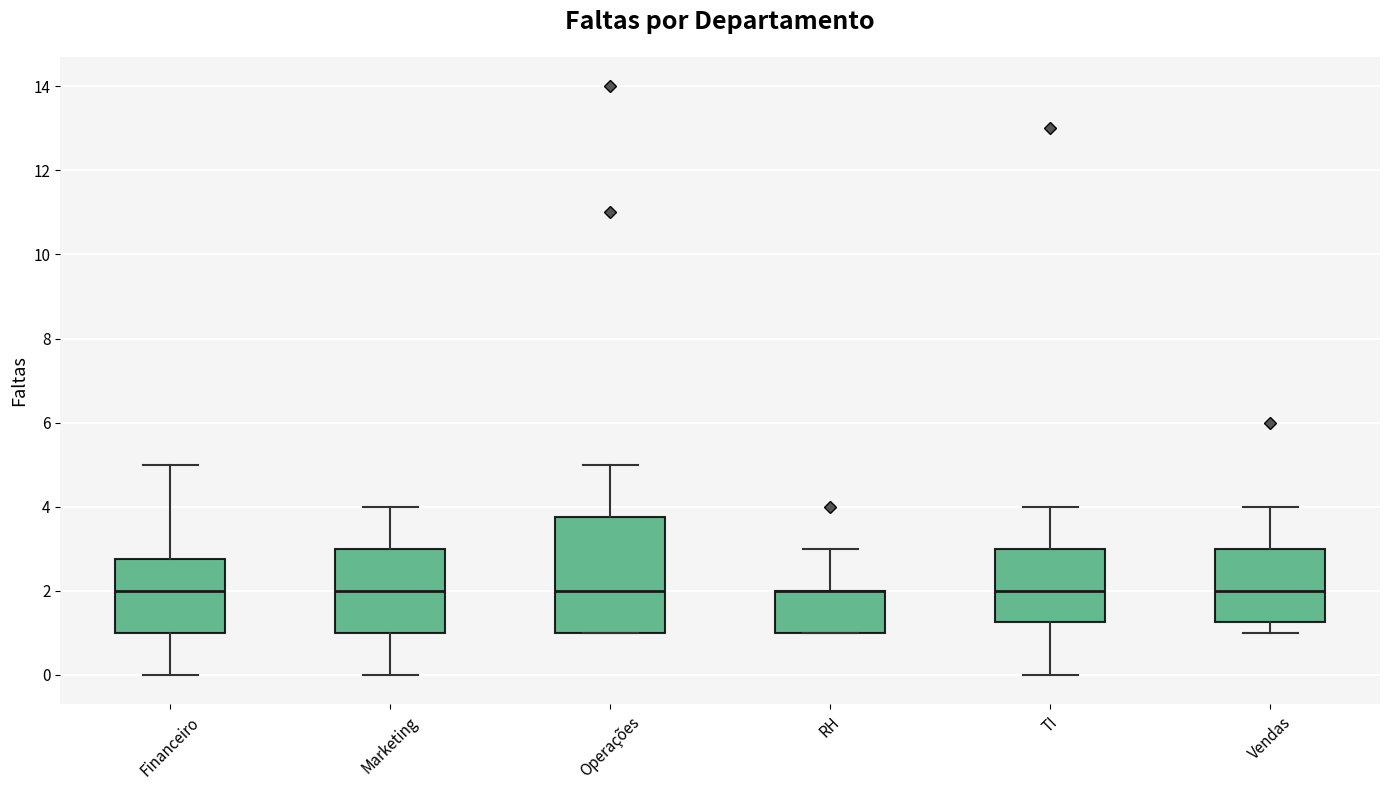

Reading left to right, read every box against the y-axis: the position of its median line, the range the box covers, and the ends of its whiskers. The values are not printed on the chart, so give them approximately, as read against the axis.

Financeiro: median 2.0, box 1.0 to 2.8, whiskers 0.0 to 5.0
Marketing: median 2.0, box 1.0 to 3.0, whiskers 0.0 to 4.0
Operações: median 2.0, box 1.0 to 3.8, whiskers 1.0 to 5.0
RH: median 2.0 (drawn on the box's upper edge), box 1.0 to 2.0, whiskers 1.0 to 3.0
TI: median 2.0, box 1.2 to 3.0, whiskers 0.0 to 4.0
Vendas: median 2.0, box 1.2 to 3.0, whiskers 1.0 to 4.0